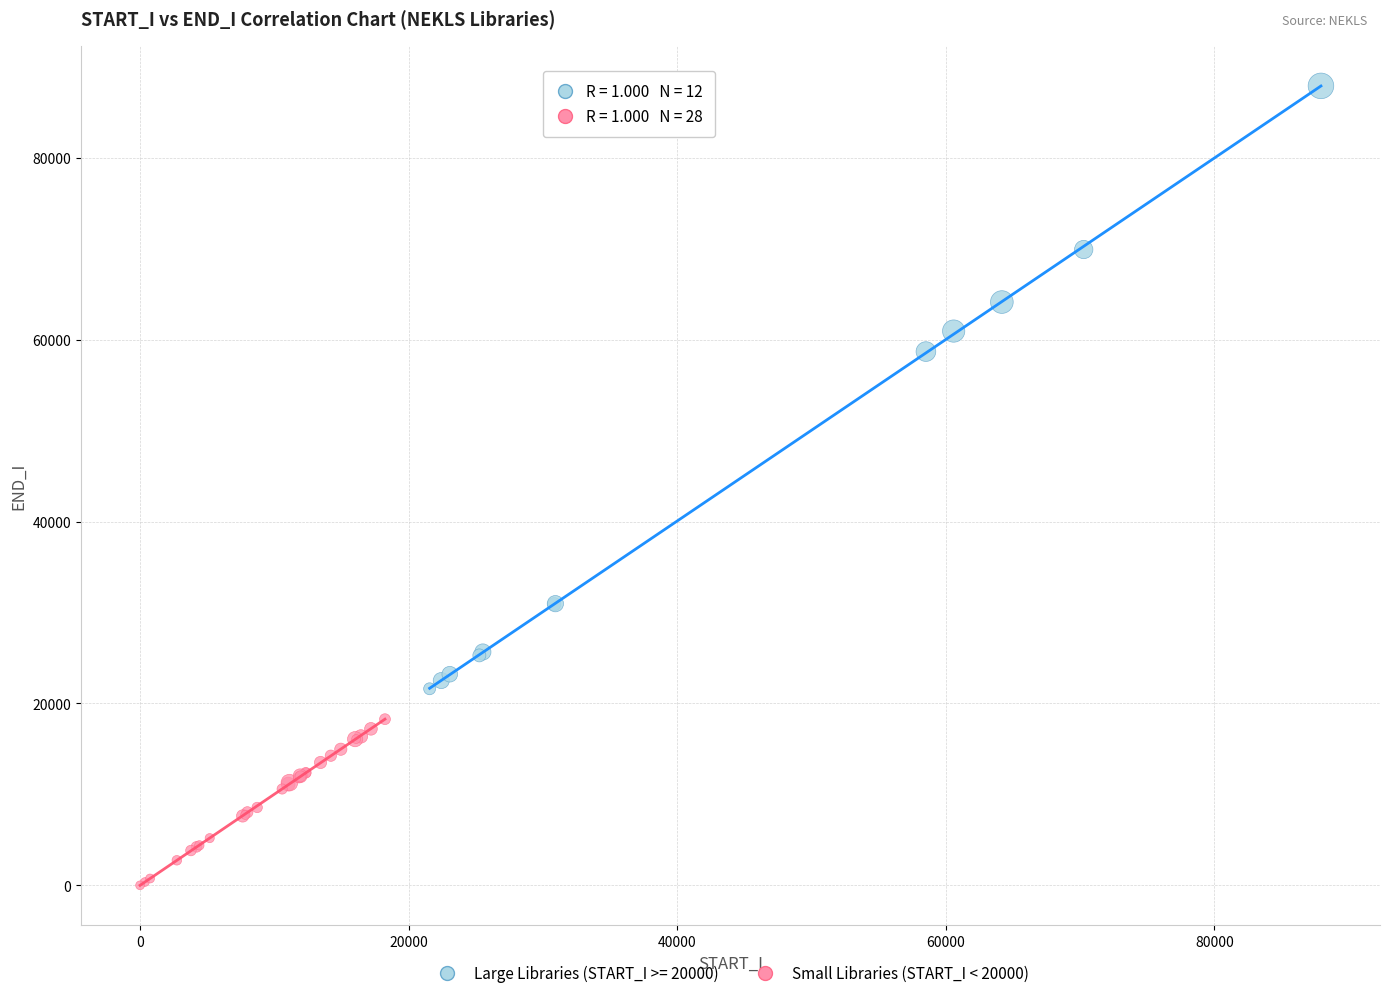

Which series reaches the minimum Y coordinate?

Small Libraries (START_I < 20000)